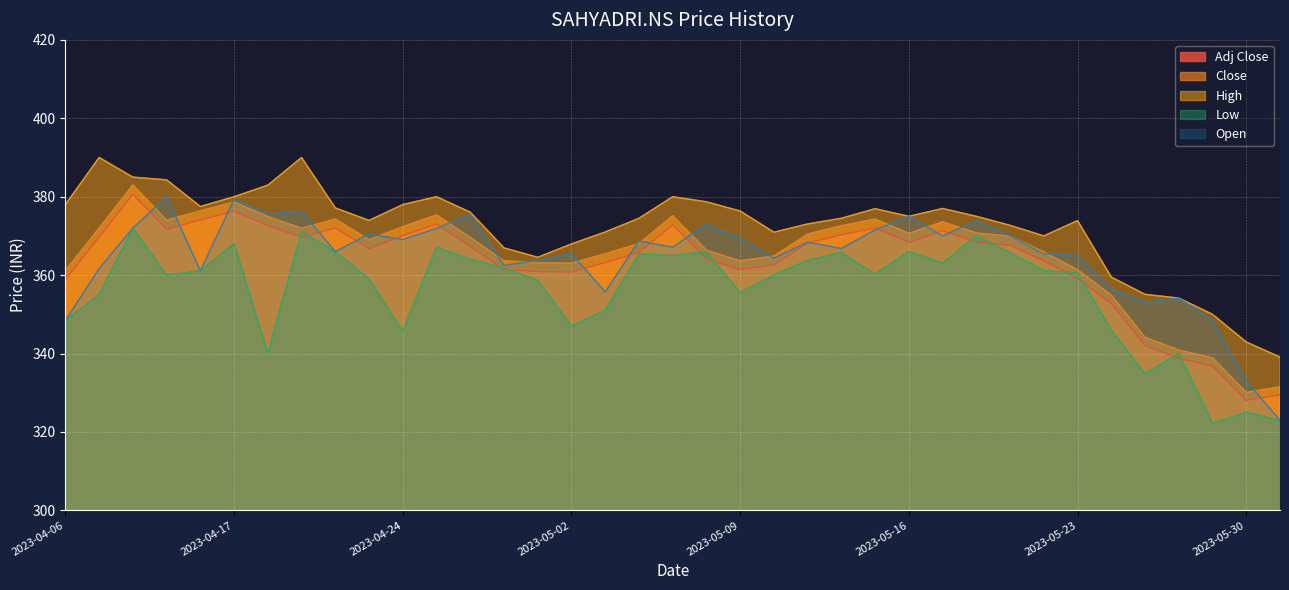

At which category does High reach its first local peak?

2023-04-10